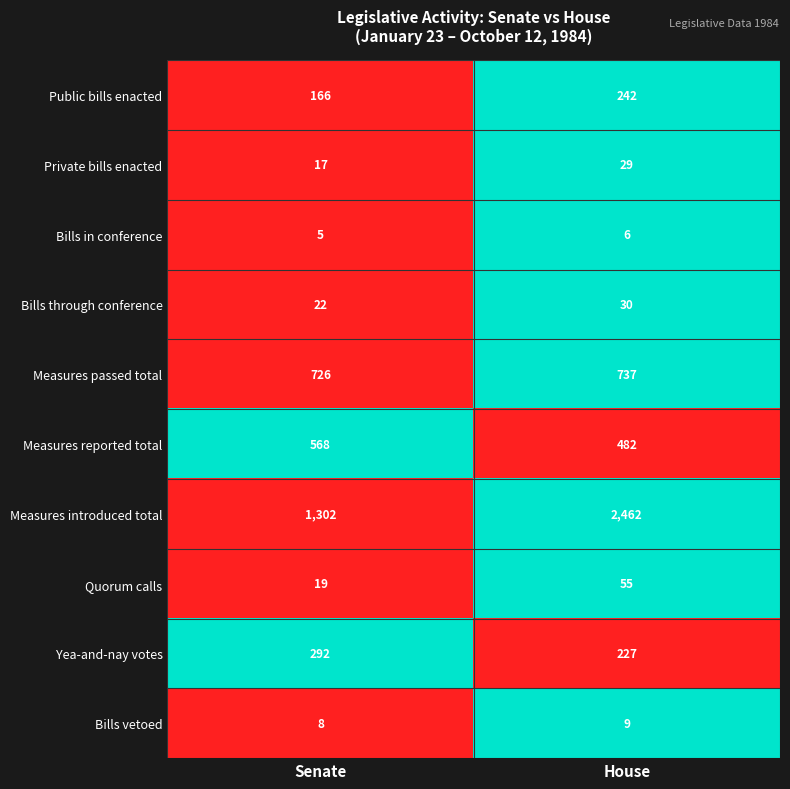

At which category does the chart reach its peak across all series?

House